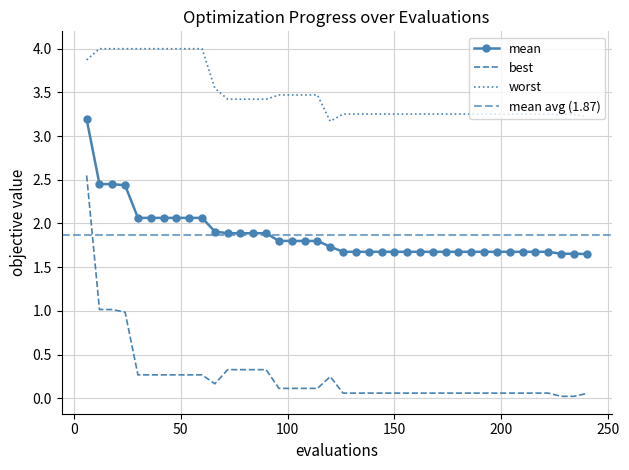

Which category has the highest value in the best series?

6